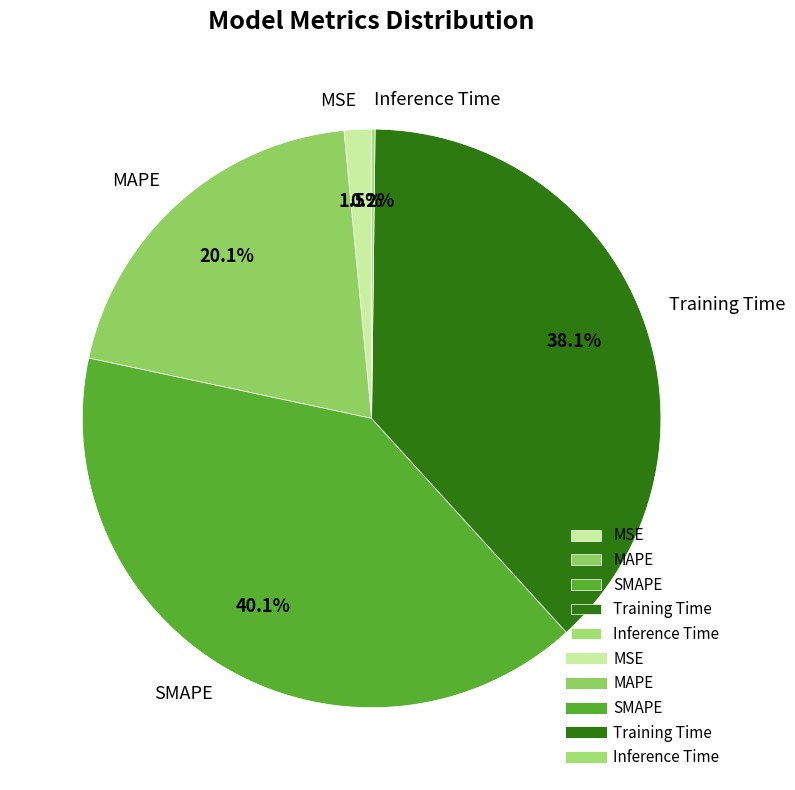

Between MSE and Training Time, which is larger?

Training Time